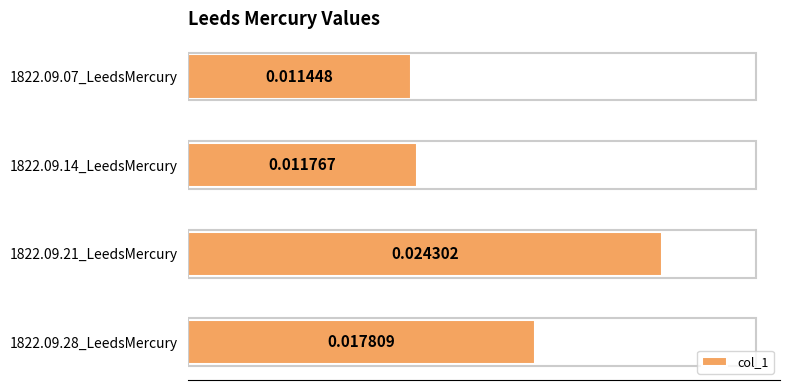

Between 1822.09.28_LeedsMercury and 1822.09.21_LeedsMercury, which is larger?

1822.09.21_LeedsMercury